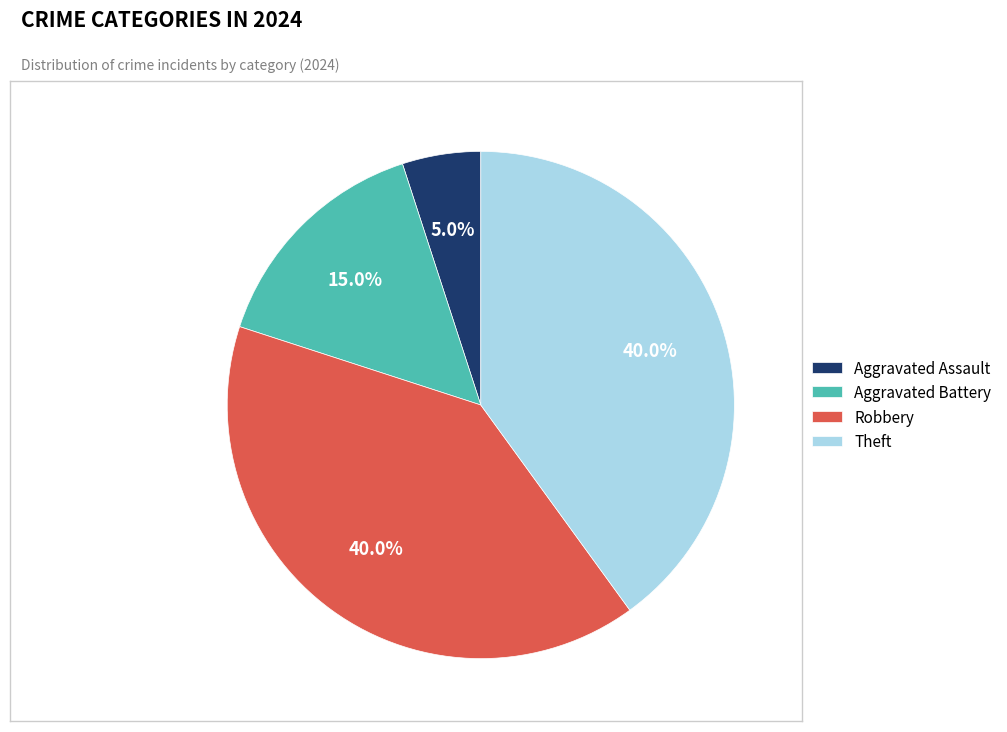

Does any single category account for the majority?

No